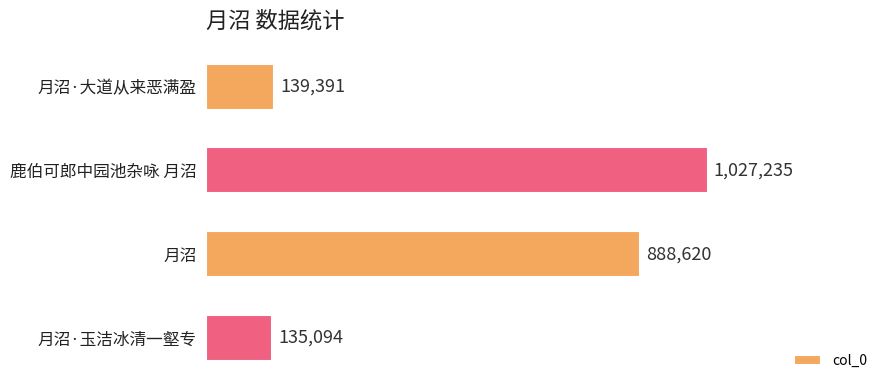

Does the chart contain any negative values?

No